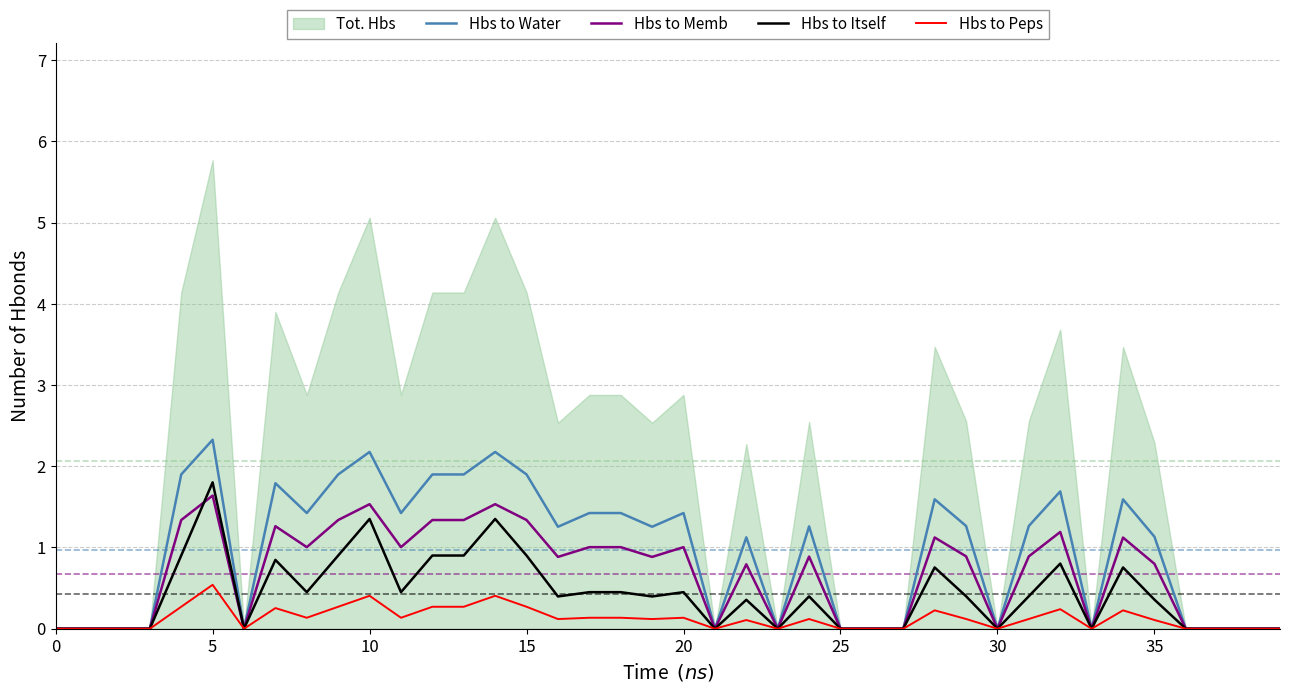

What is the label of the 40th point from the left?

39